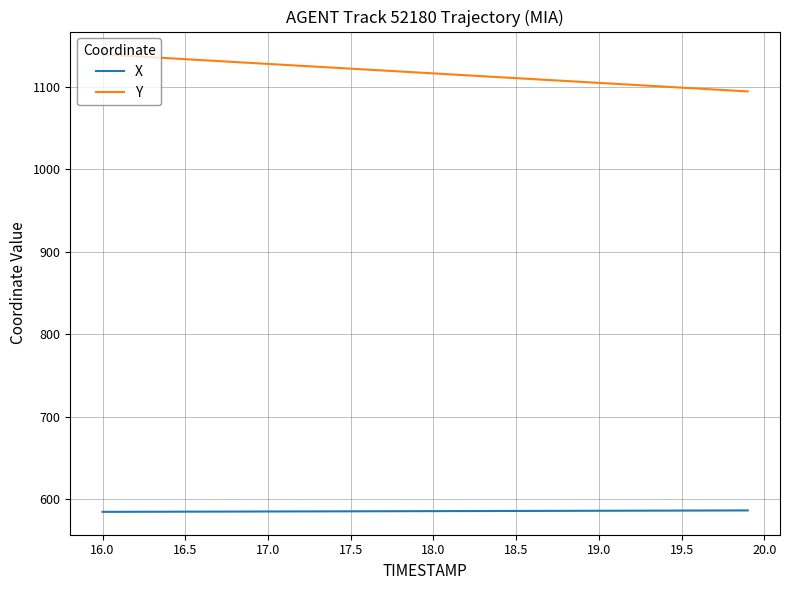

Which series has the widest spread of values?

Y